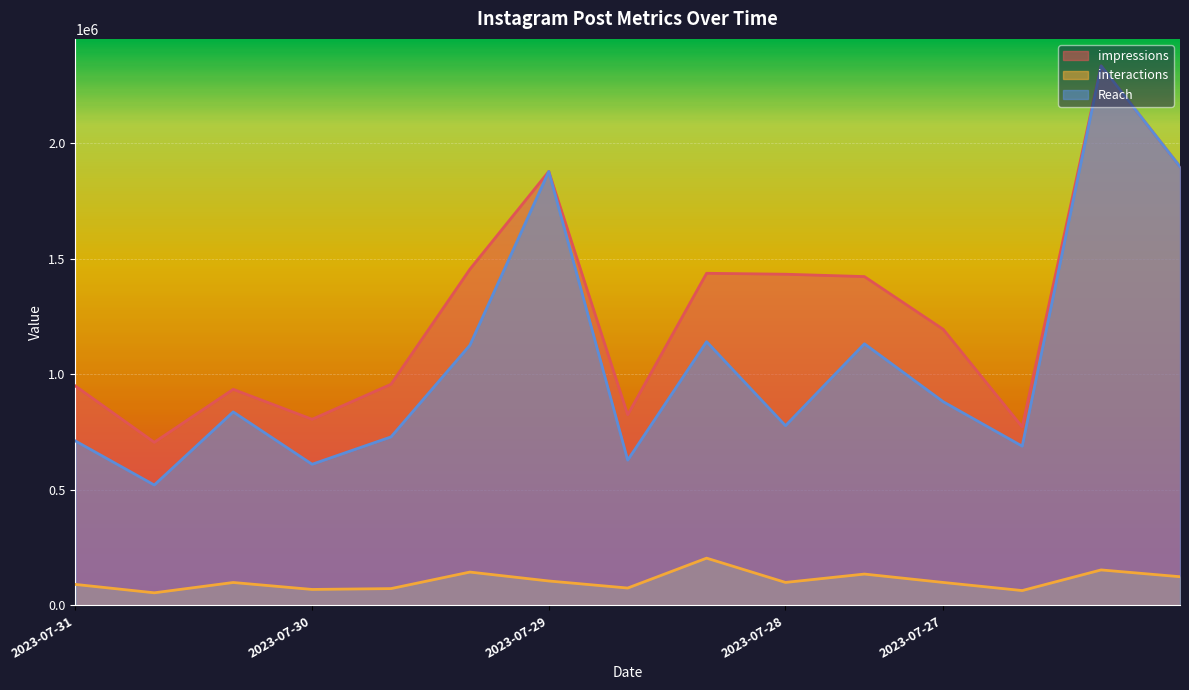

What is the smallest value displayed?

54543